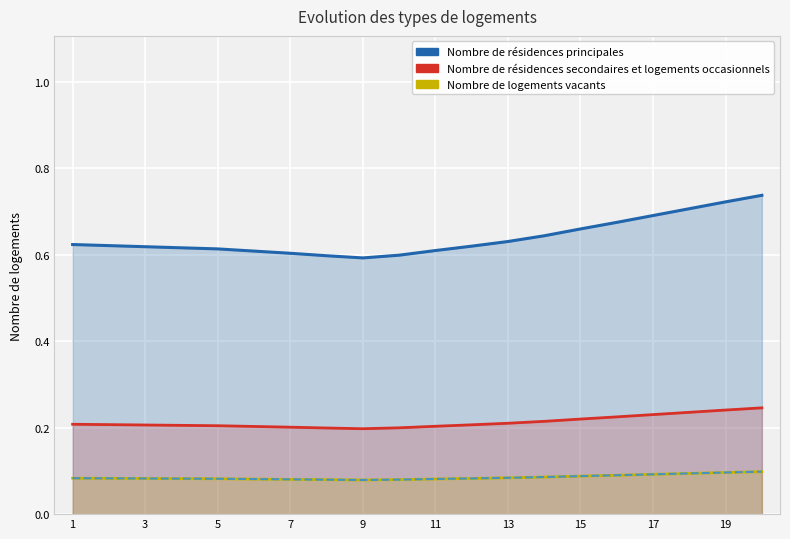

At 19, list the series in order from largest to smallest.

Nombre de résidences principales, Nombre de résidences secondaires et logements occasionnels, Nombre de logements vacants